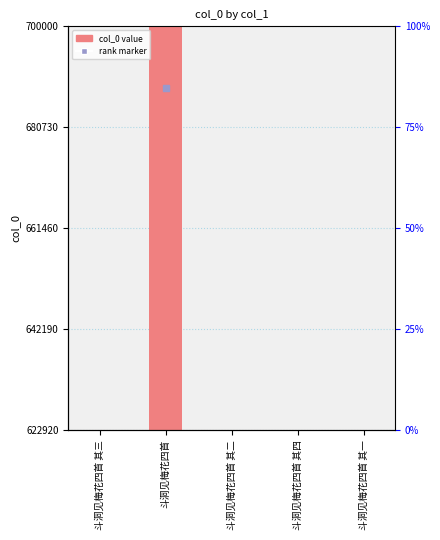

How many categories are shown in the chart?

5